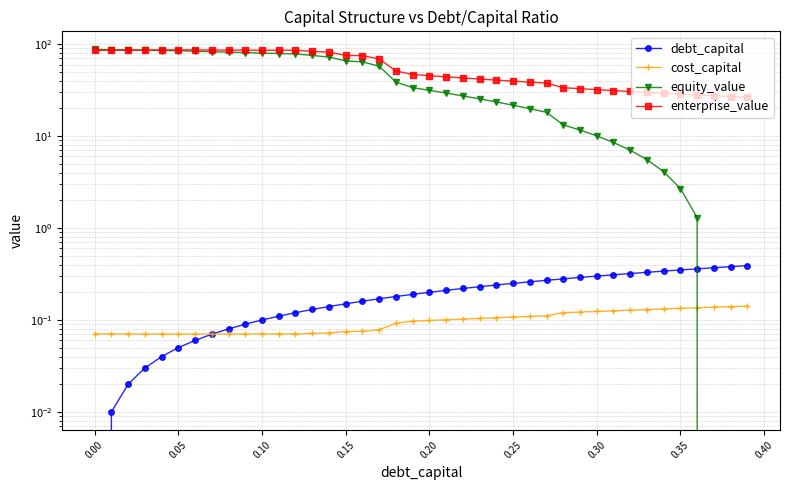

True or false: cost_capital and enterprise_value intersect in this chart.

False